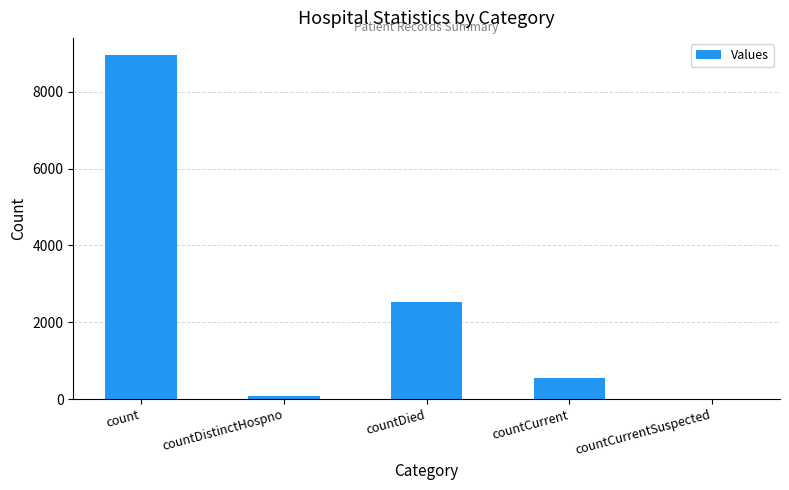

What is the ratio of the value at count to the value at countCurrent?

16.1